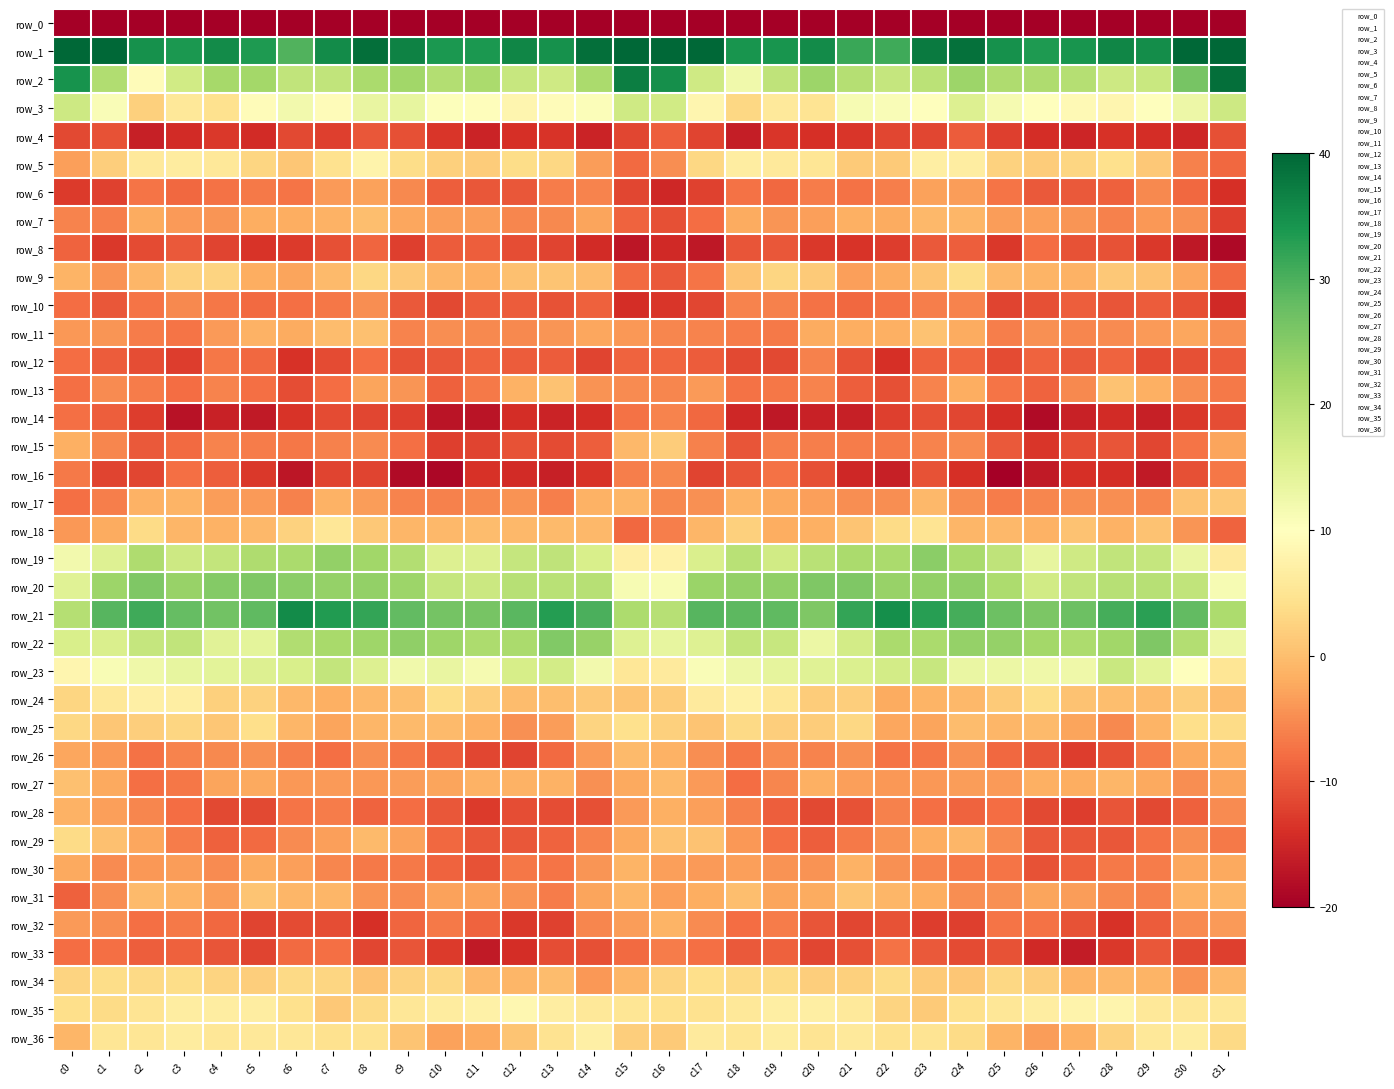

At c22, list the series in order from largest to smallest.

row_21, row_1, row_20, row_22, row_19, row_2, row_23, row_3, row_36, row_34, row_18, row_35, row_5, row_31, row_11, row_9, row_24, row_7, row_25, row_27, row_29, row_30, row_17, row_28, row_6, row_15, row_26, row_33, row_10, row_32, row_13, row_4, row_14, row_8, row_12, row_16, row_0